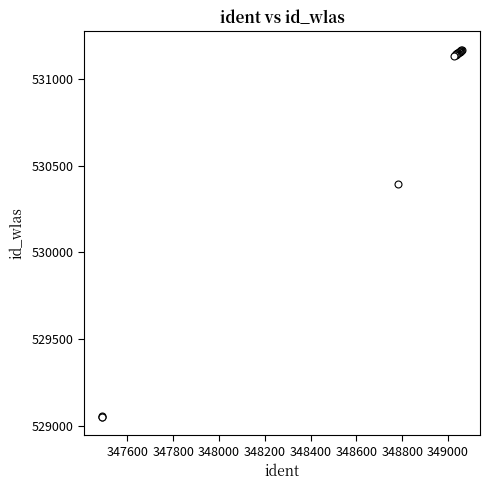

What Y value in the scatter plot is closest to 530110?

530397